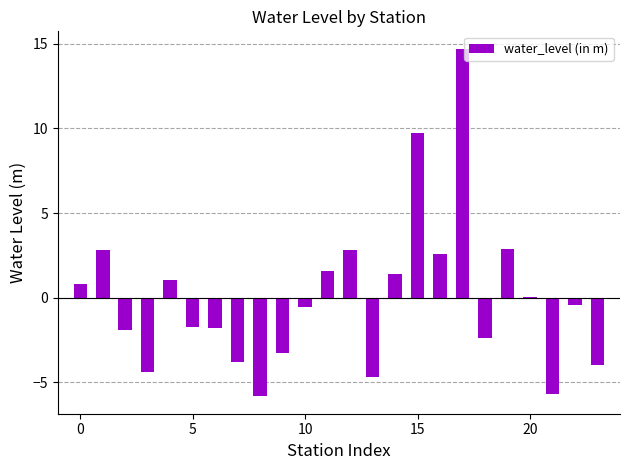

What is the difference between the maximum and minimum values?

20.5